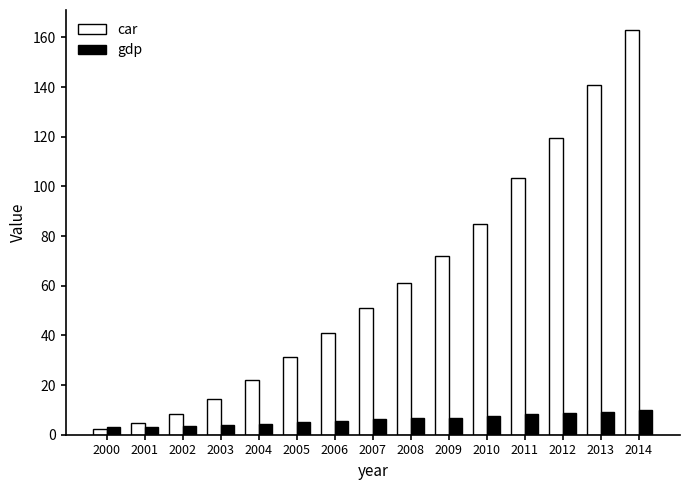

At how many categories does at least one series exceed 143?

1